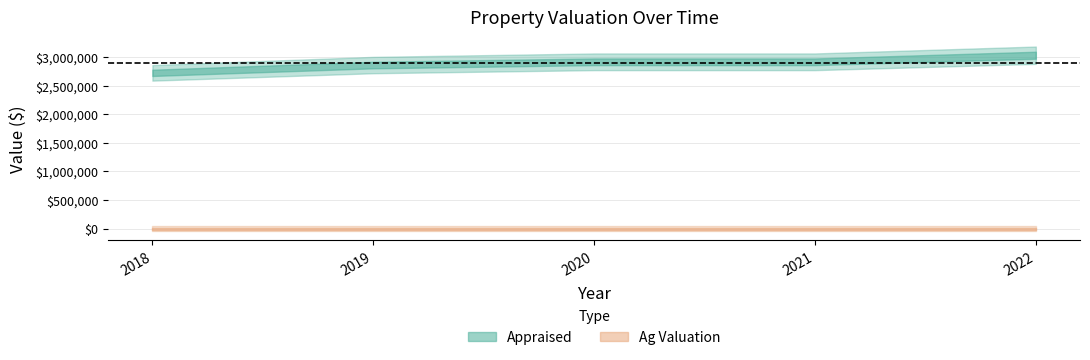

Rank the series by their maximum value, from highest to lowest.

Appraised, Ag Valuation